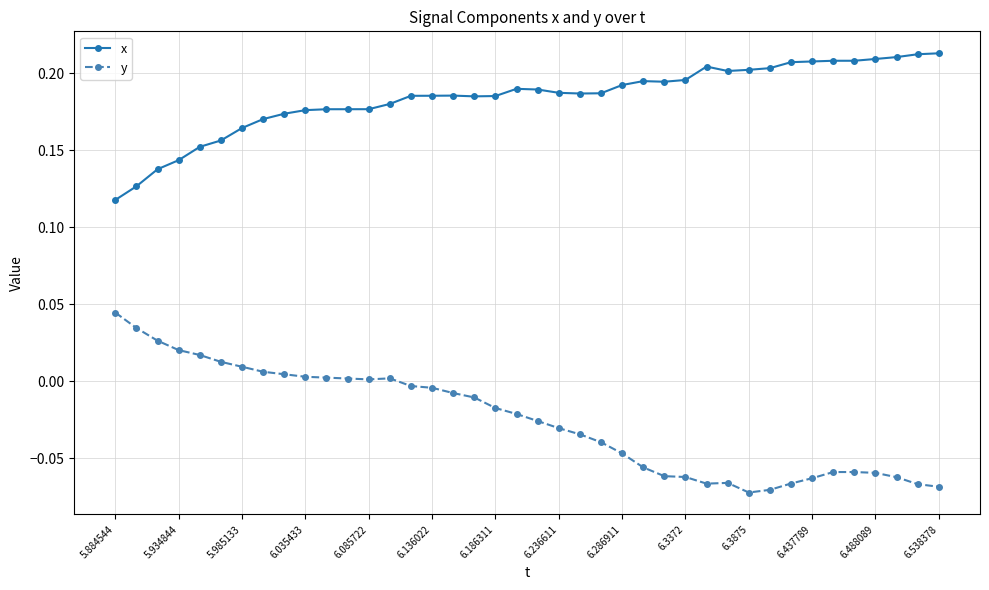

True or false: x and y cross at least once.

False